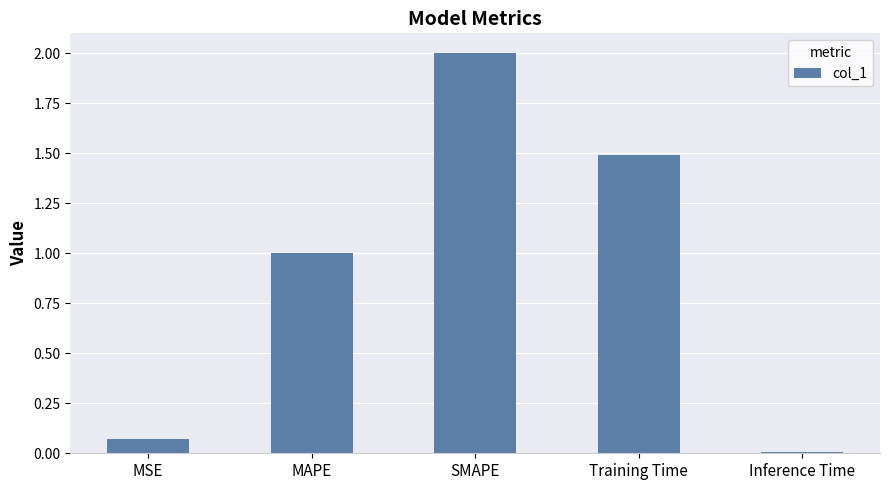

Which has a higher value, SMAPE or Inference Time?

SMAPE